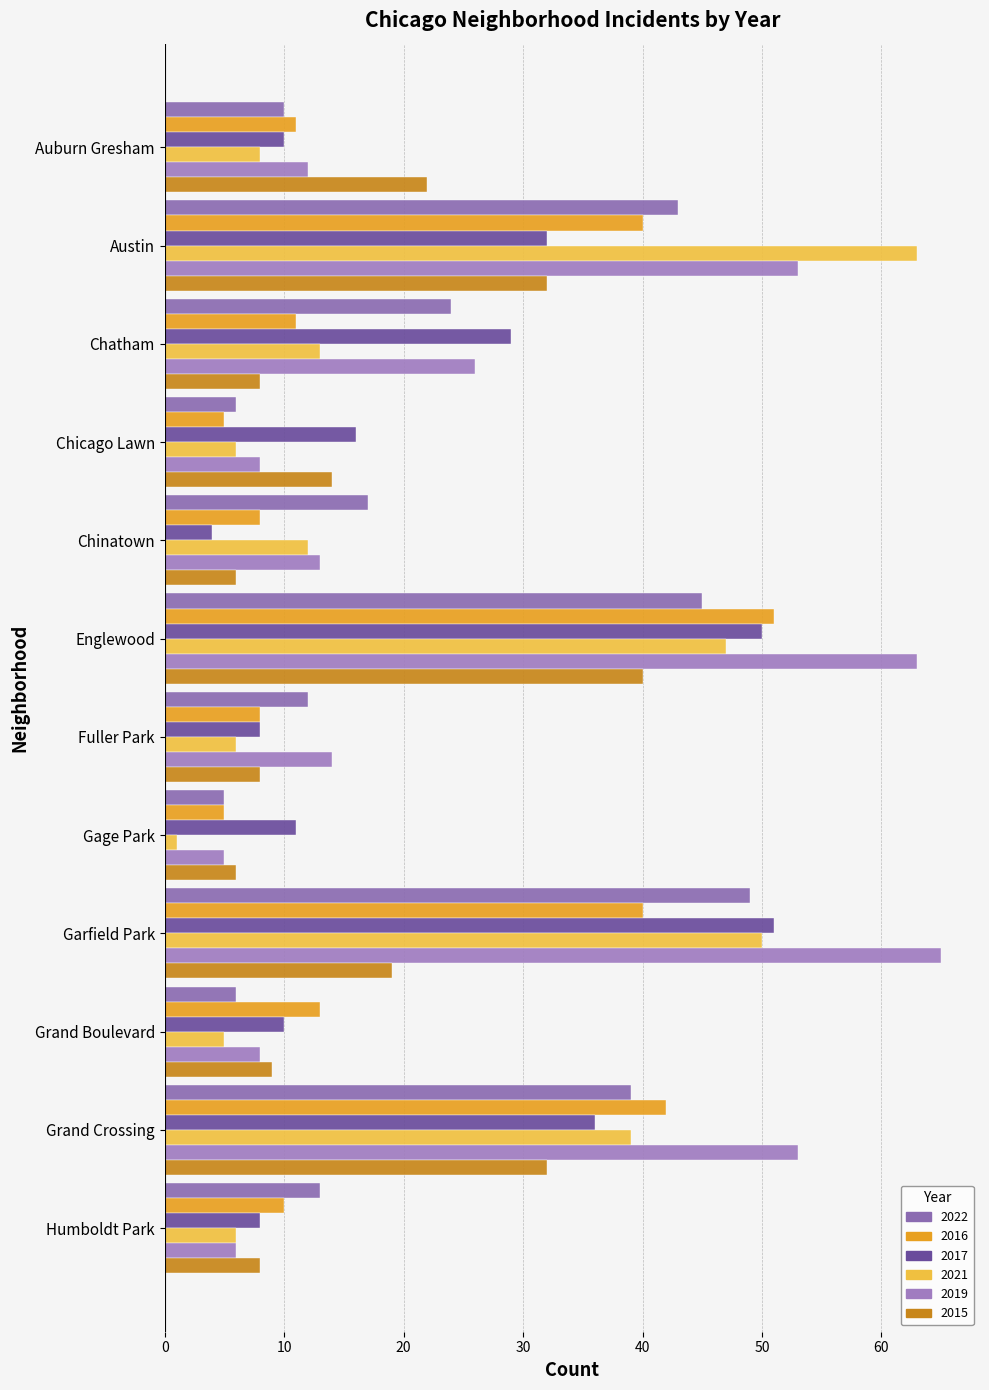

How many values in the 2022 series are below 17?

6